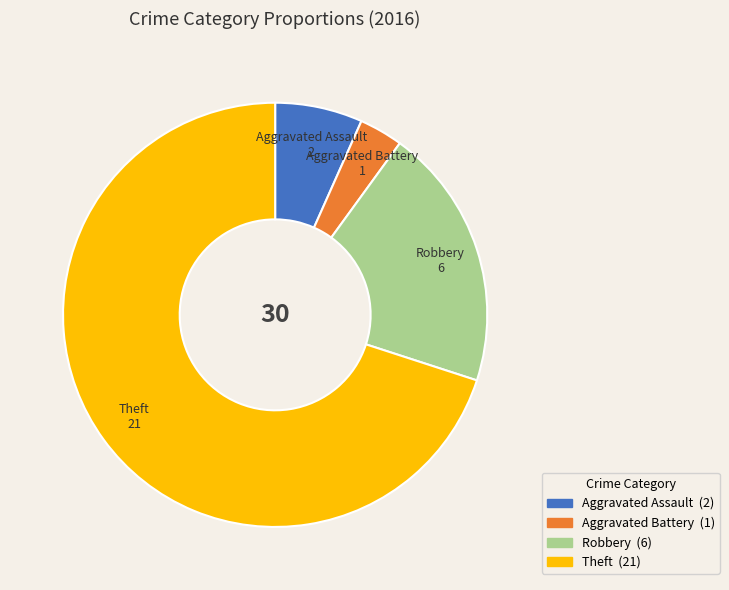

Which category has the biggest portion of the pie?

Theft